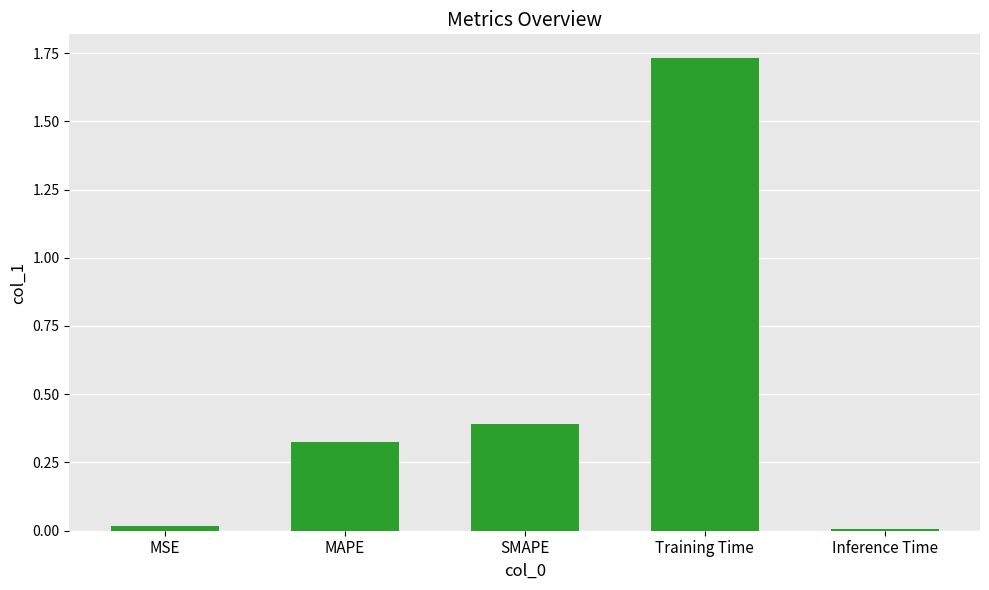

What is the sum of all values?

2.5